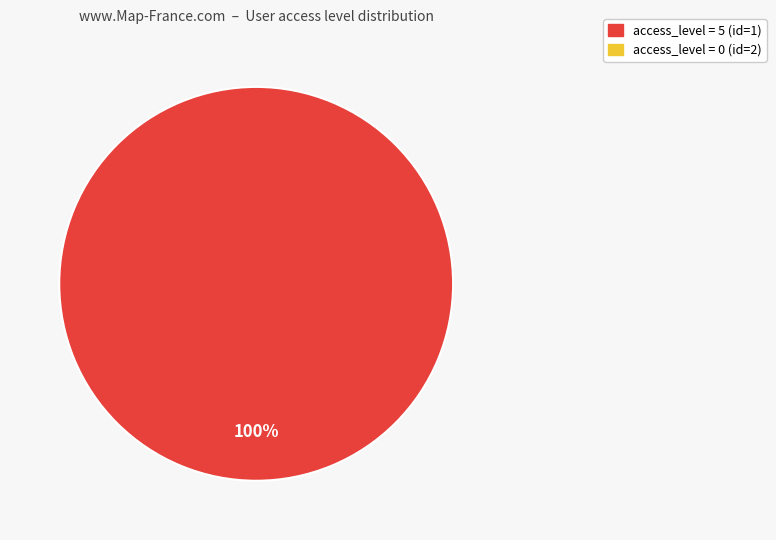

How many segments does this pie chart have?

1